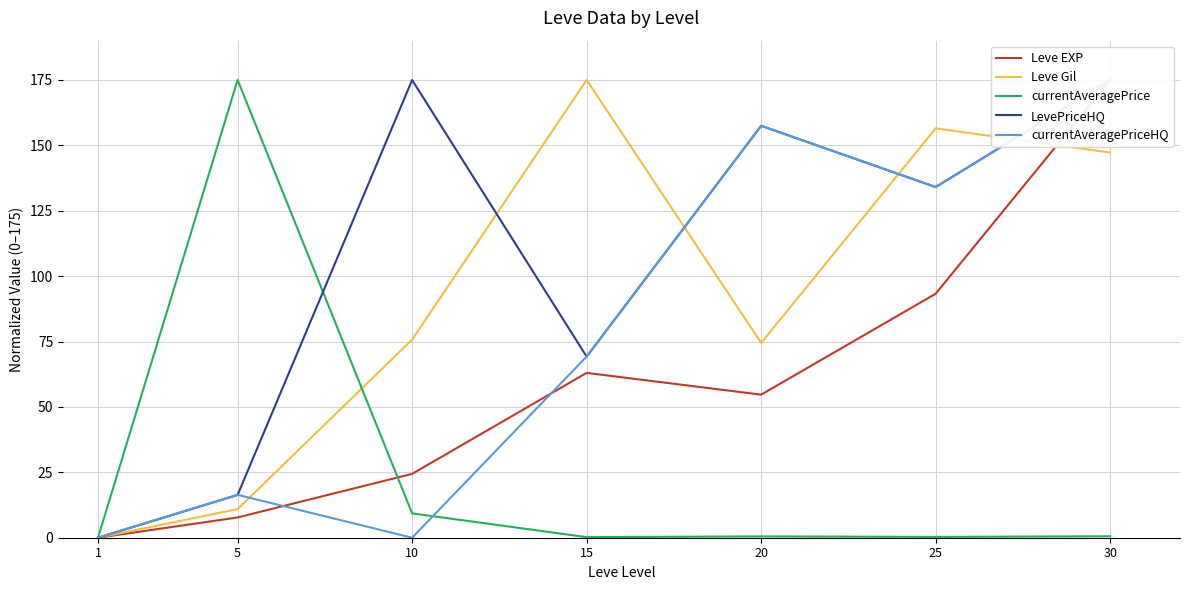

At which label does Leve EXP reach its minimum?

1